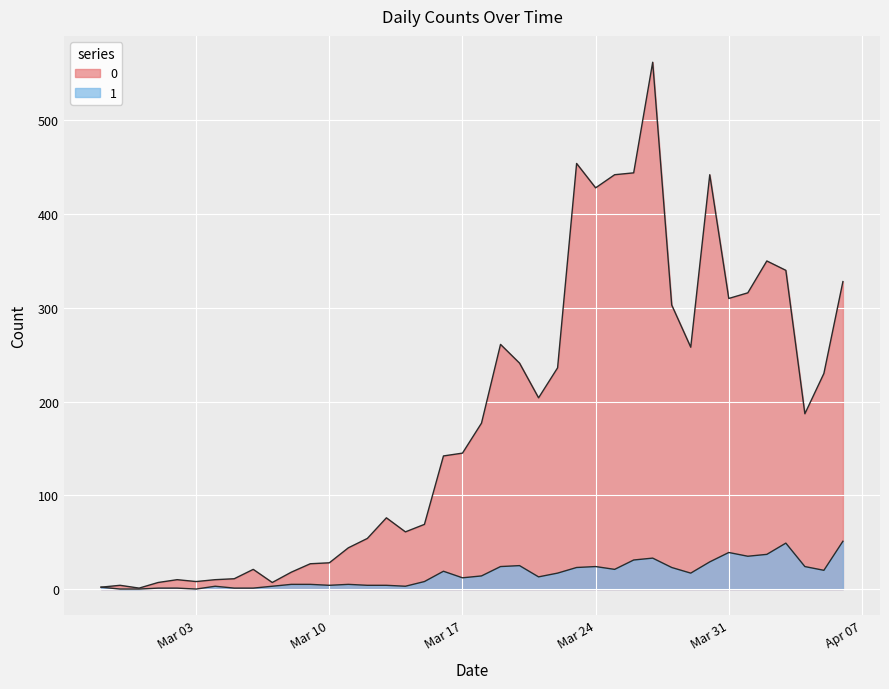

The 0 series shows 200 at 2020-04-02. True or false?

False